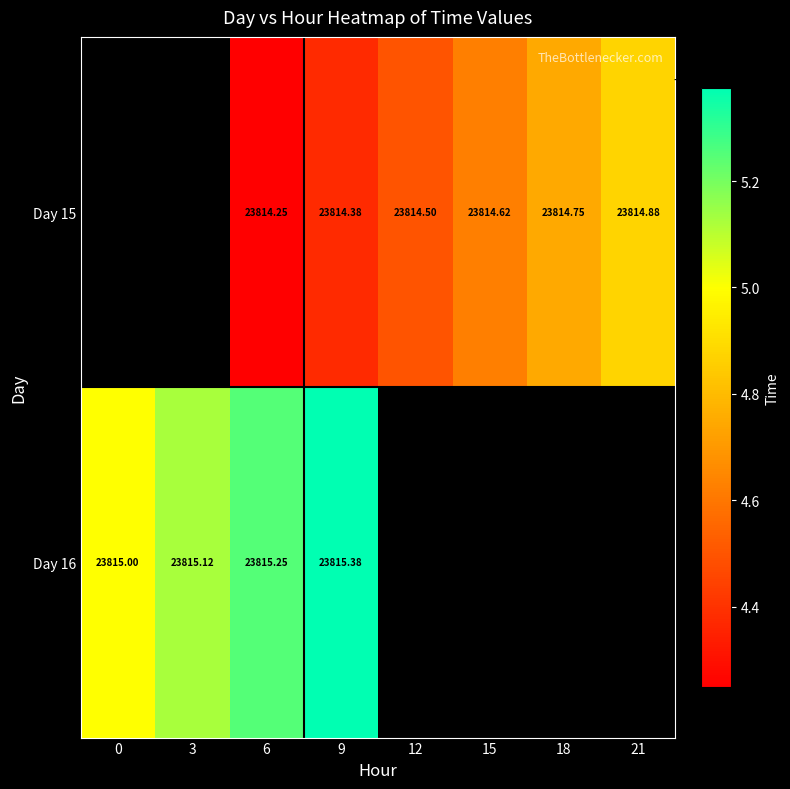

What is the highest value of the Day 16 series?

23815.4